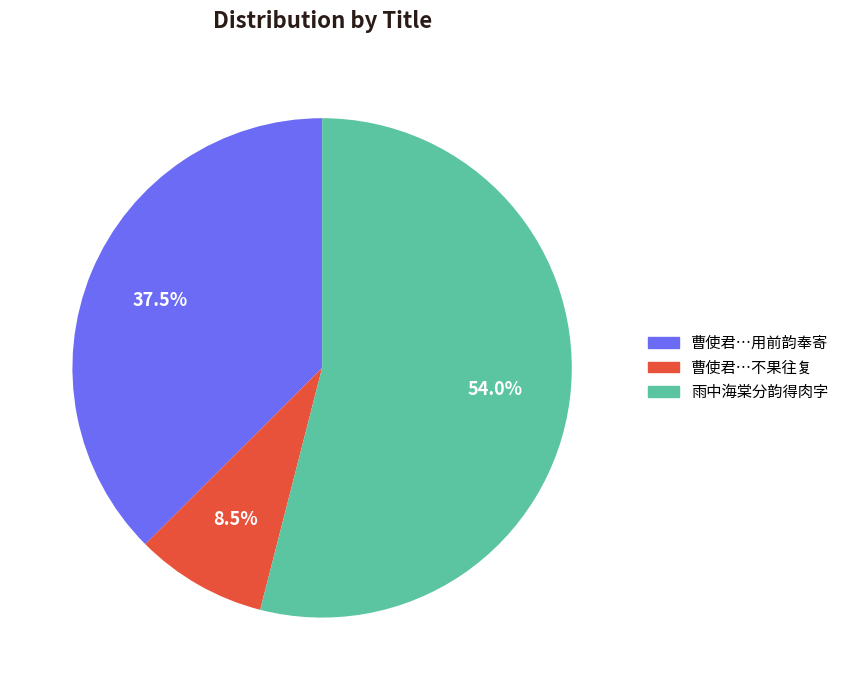

Does any single category account for the majority?

Yes